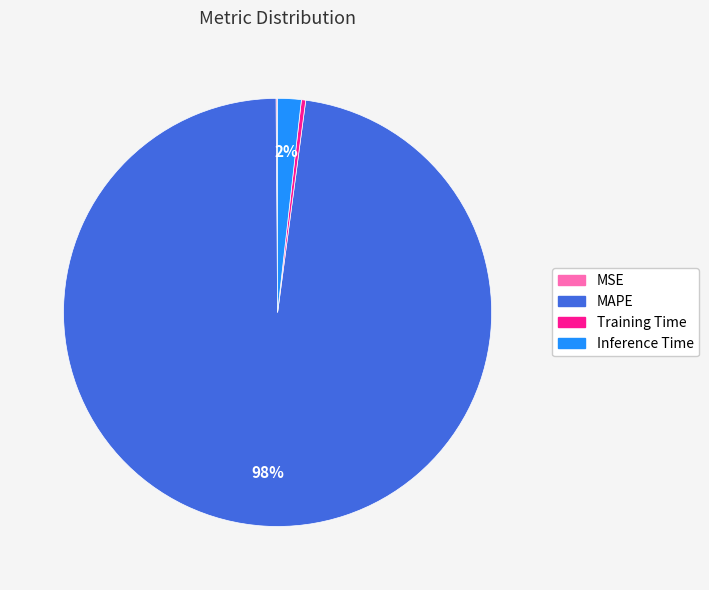

Which slice represents more than half of the pie?

MAPE